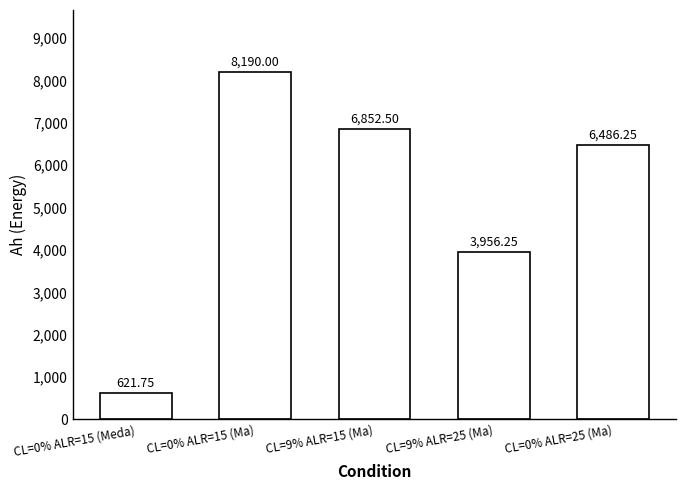

Rank the categories by value from highest to lowest.

CL=0% ALR=15 (Ma), CL=9% ALR=15 (Ma), CL=0% ALR=25 (Ma), CL=9% ALR=25 (Ma), CL=0% ALR=15 (Meda)